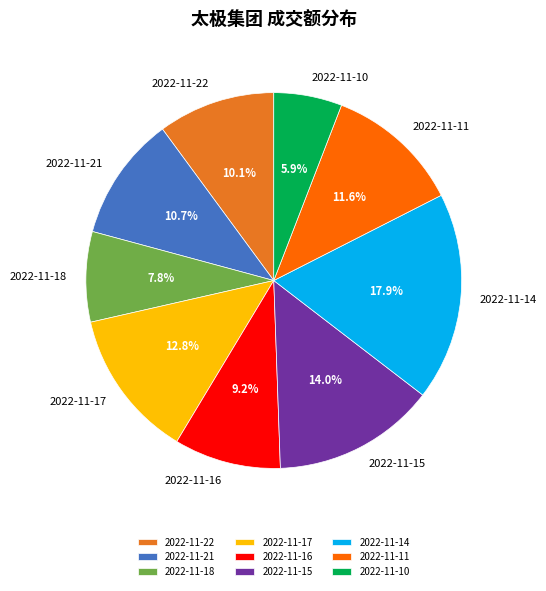

What is the smallest slice in the pie chart?

2022-11-10